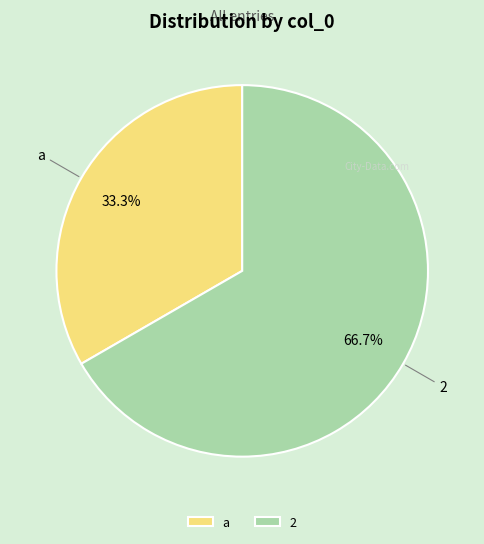

Does a account for over 50% of the chart?

No